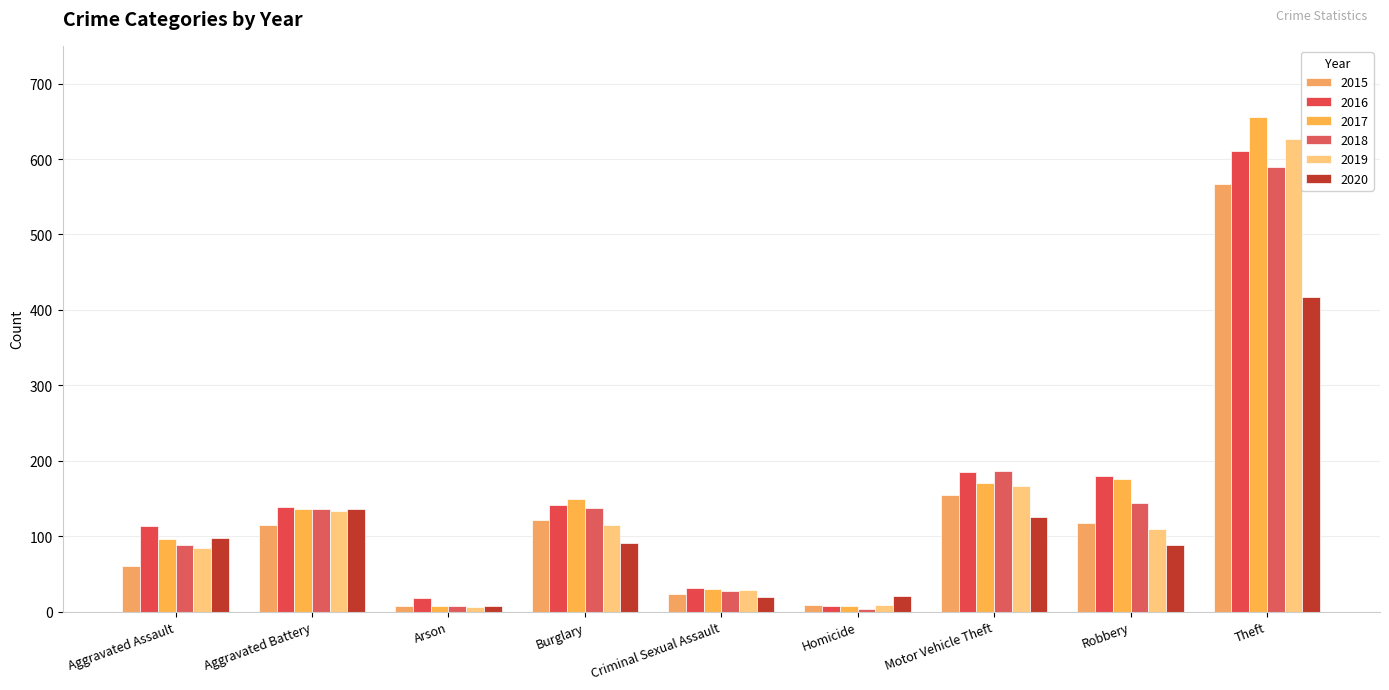

What is the spread (max minus min) of values at Homicide?

17